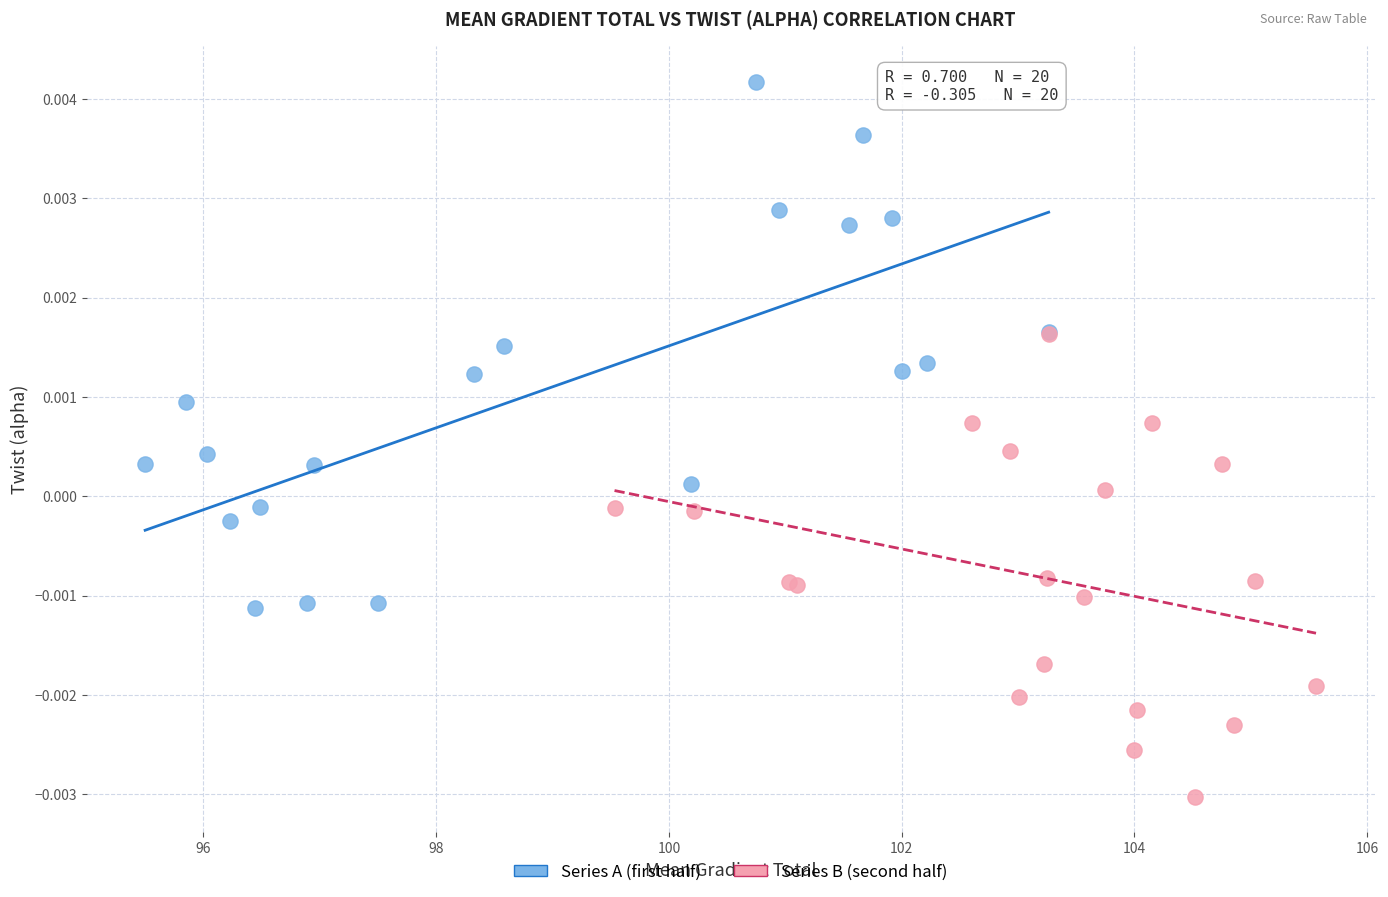

Which series has the widest spread of Y values?

Series A (first half)